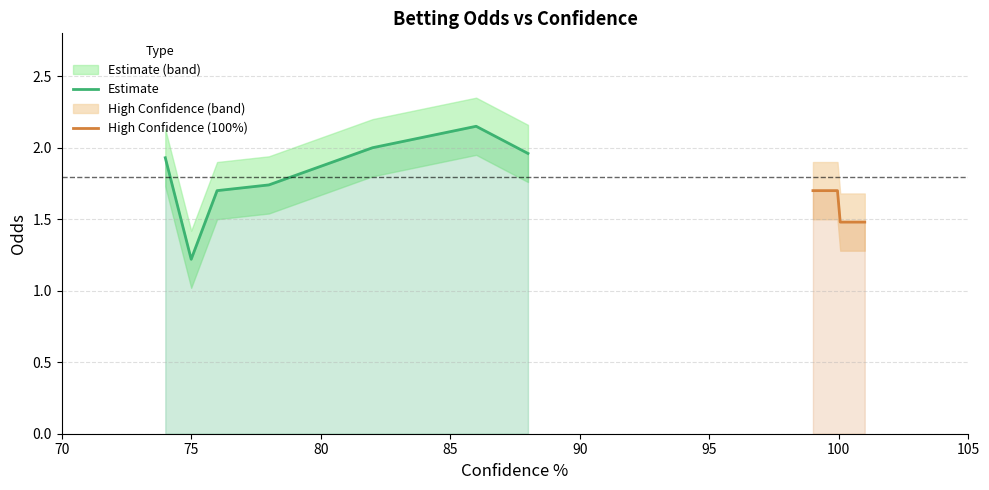

True or false: Odds and Odds_lower intersect in this chart.

False